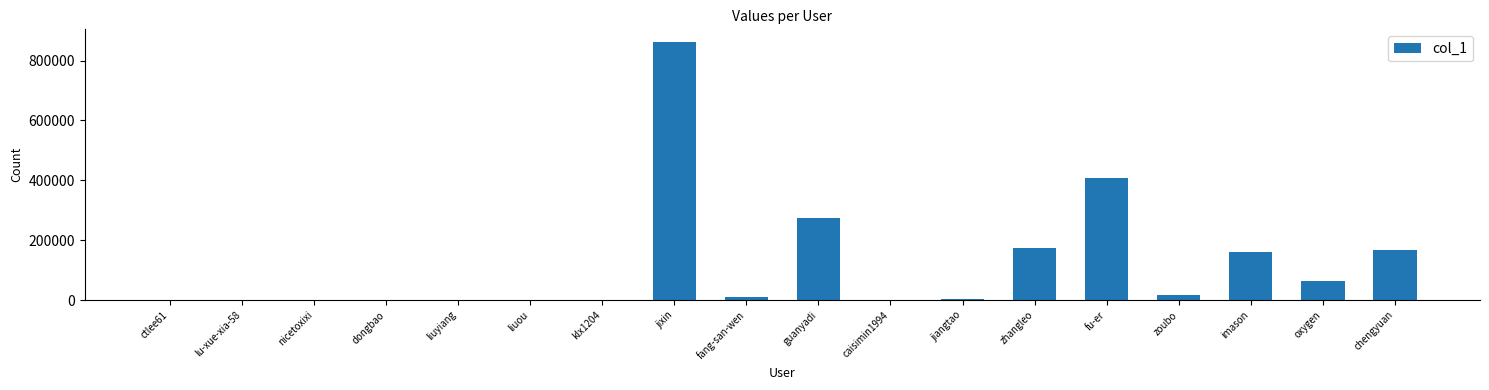

At which label is the value closest to 430562?

fu-er